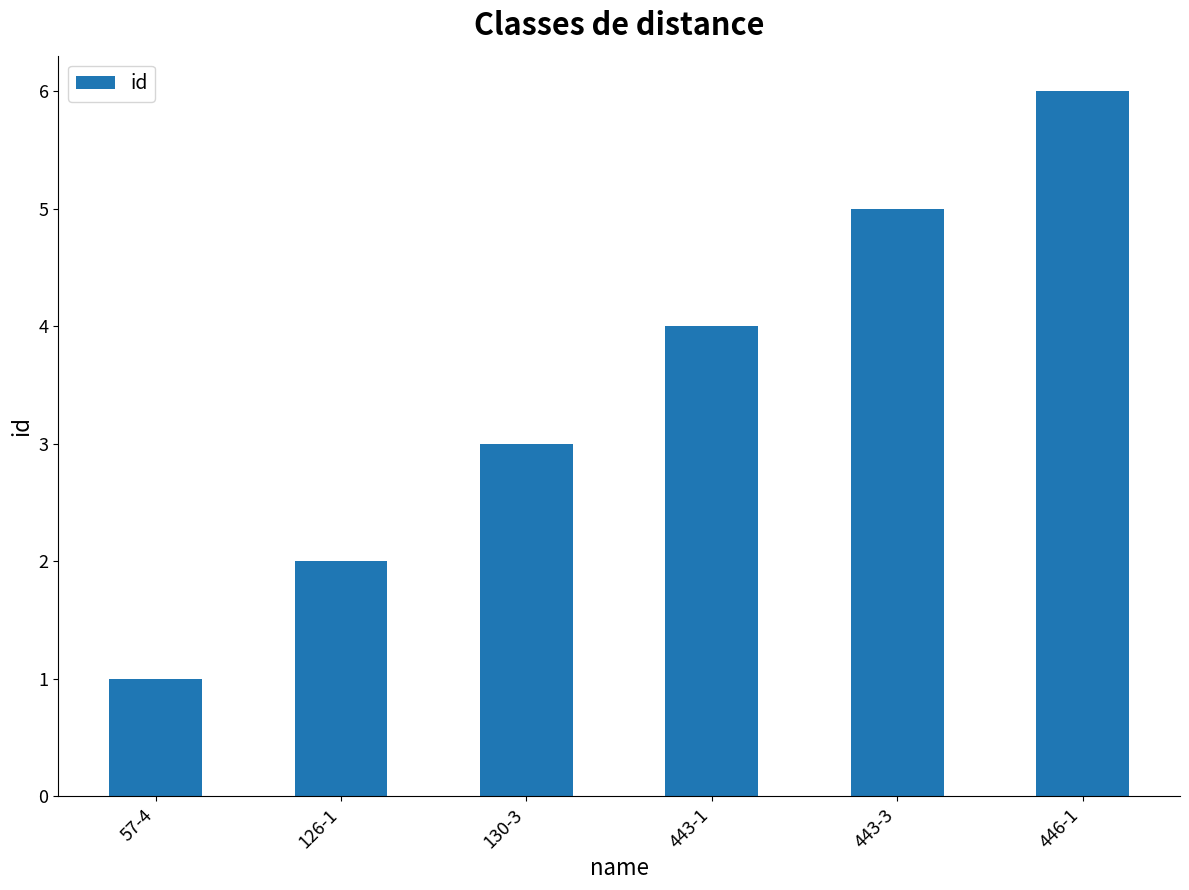

Are the bars grouped side by side (vs. stacked)?

No